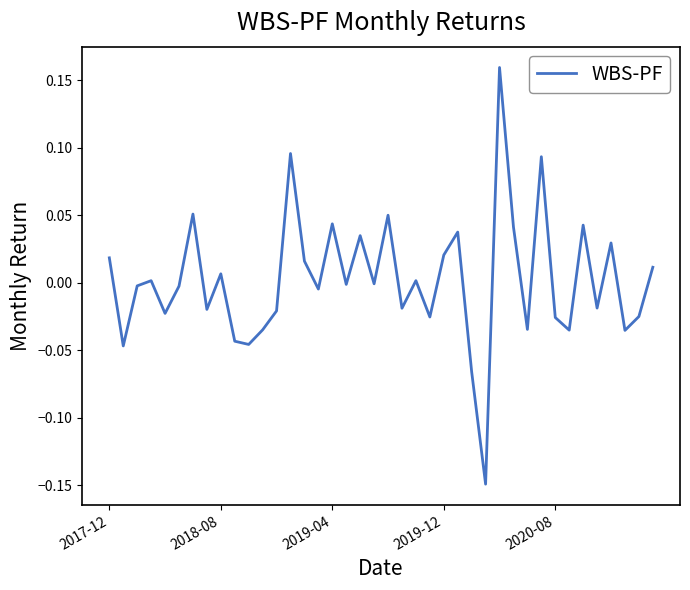

What is the difference between the maximum and minimum values?

0.3